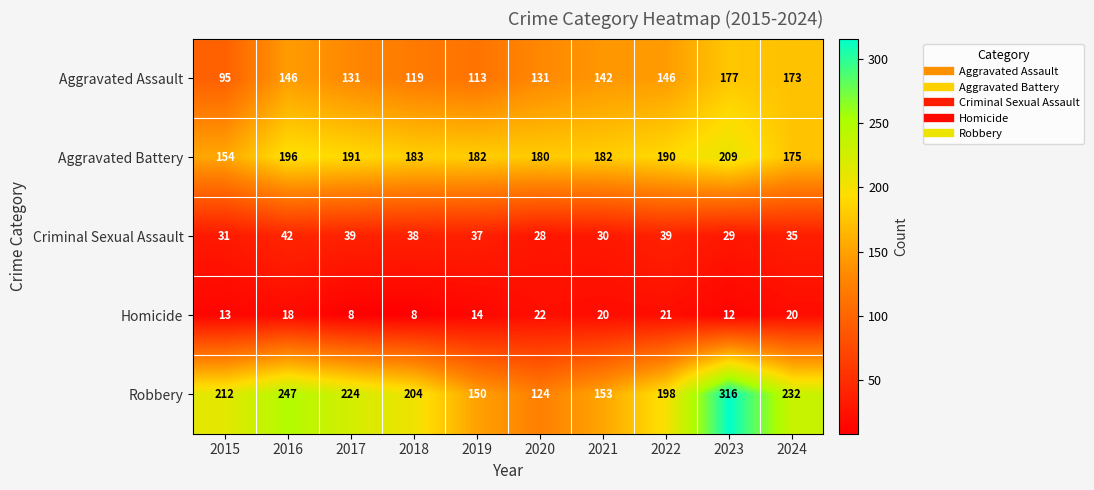

Rank the series at 2019 from highest to lowest value.

Aggravated Battery, Robbery, Aggravated Assault, Criminal Sexual Assault, Homicide